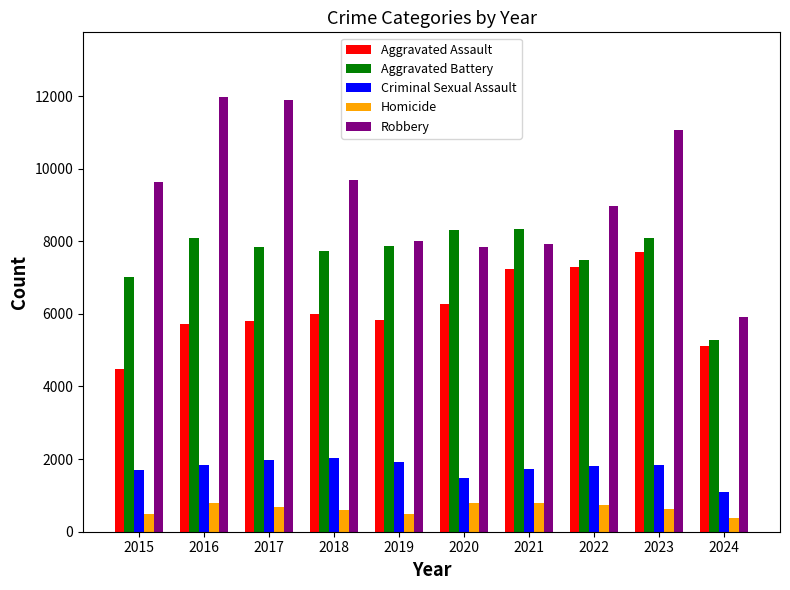

True or false: Aggravated Battery has a value of 5267 at 2024.

True